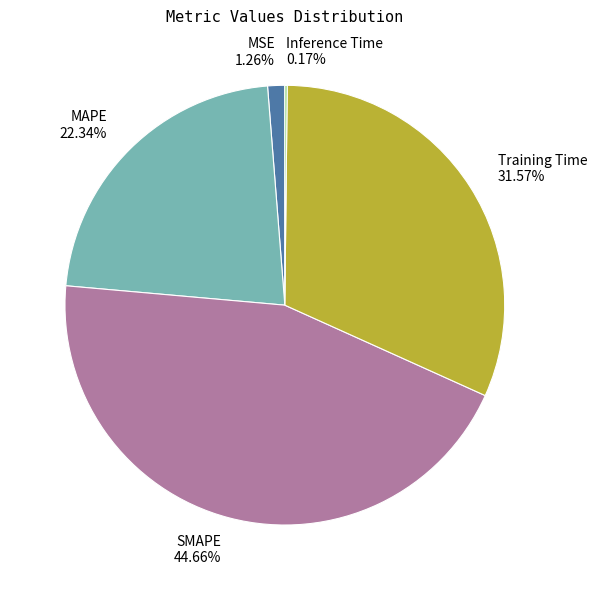

Does any single category account for the majority?

No